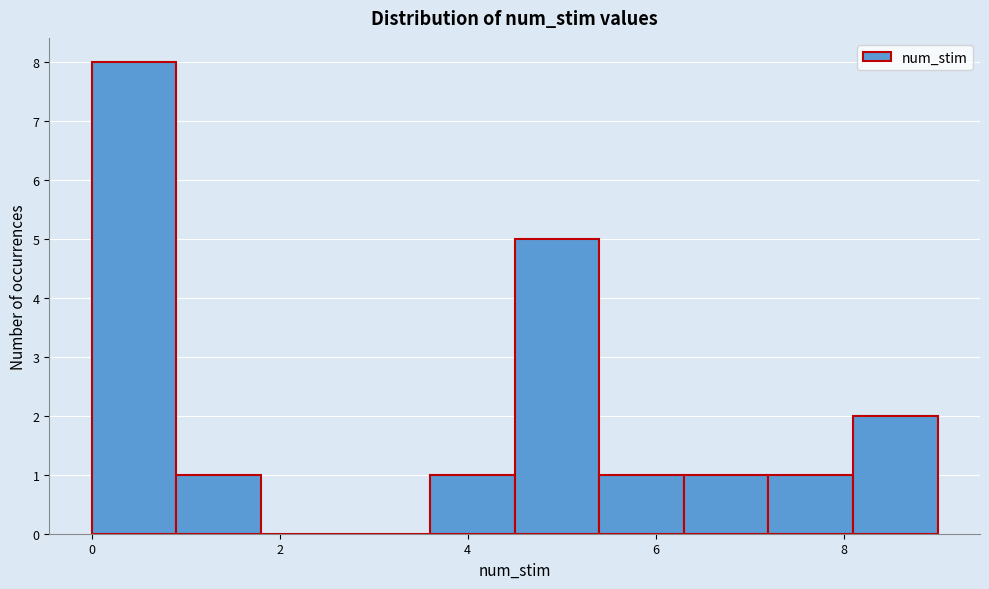

Reading left to right, list every bar in this chart as the range it spans on the x-axis followed by its height. Neither the bar edges nor the heights are printed on the chart, so give them approximately, as read against the axes.

0.0 to 0.9: 8
0.9 to 1.8: 1
1.8 to 2.7: 0
2.7 to 3.6: 0
3.6 to 4.5: 1
4.5 to 5.4: 5
5.4 to 6.3: 1
6.3 to 7.2: 1
7.2 to 8.1: 1
8.1 to 9.0: 2